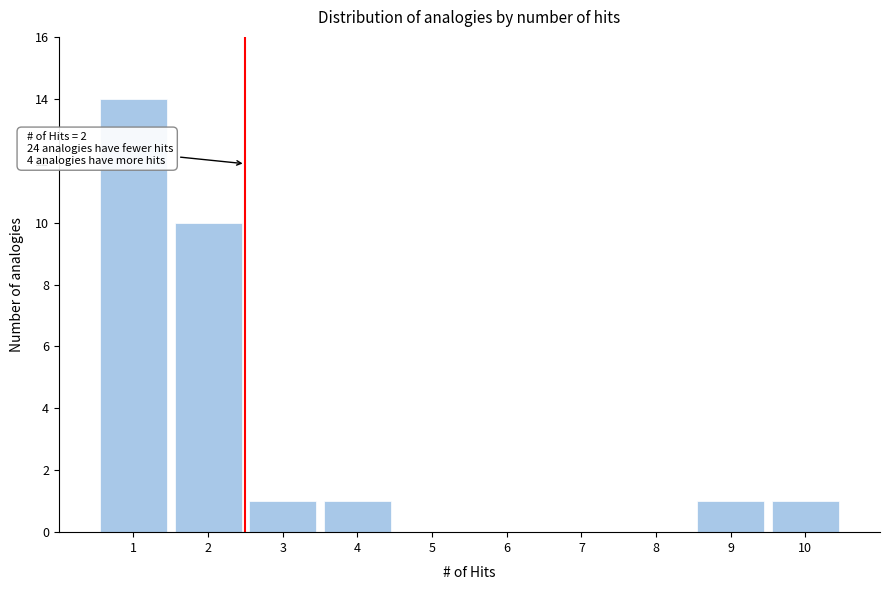

Over which range of the x-axis is the bar tallest?

0.5 to 1.5